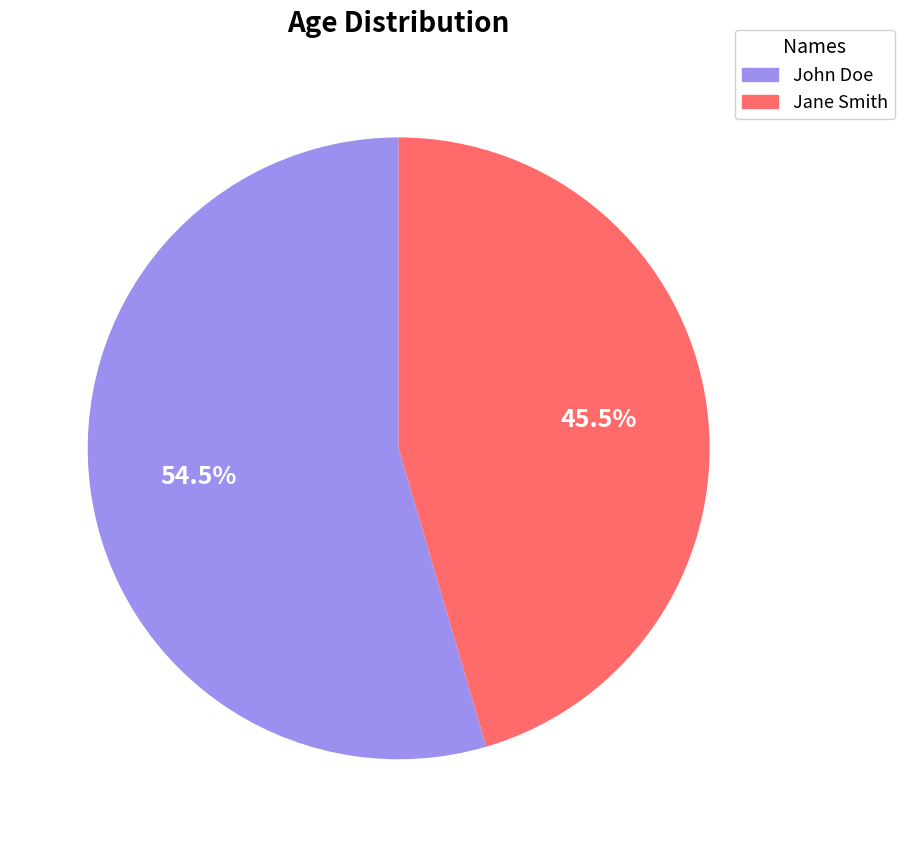

Which category has the biggest portion of the pie?

John Doe